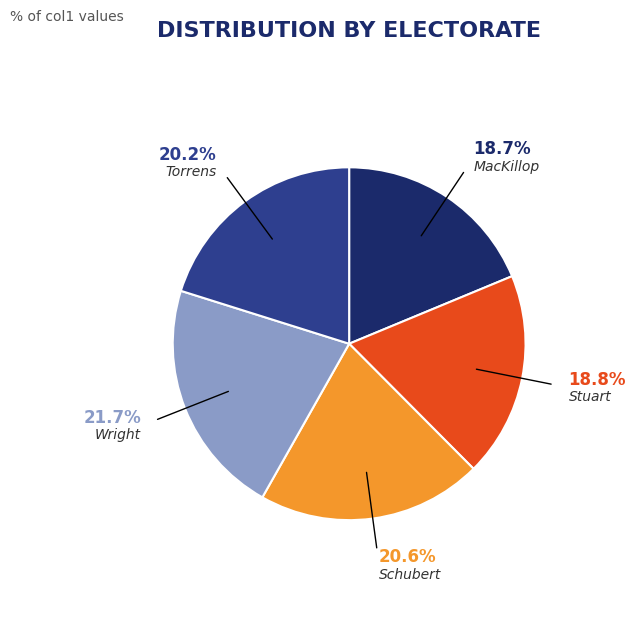

To the nearest percent, what portion does Torrens represent?

20%